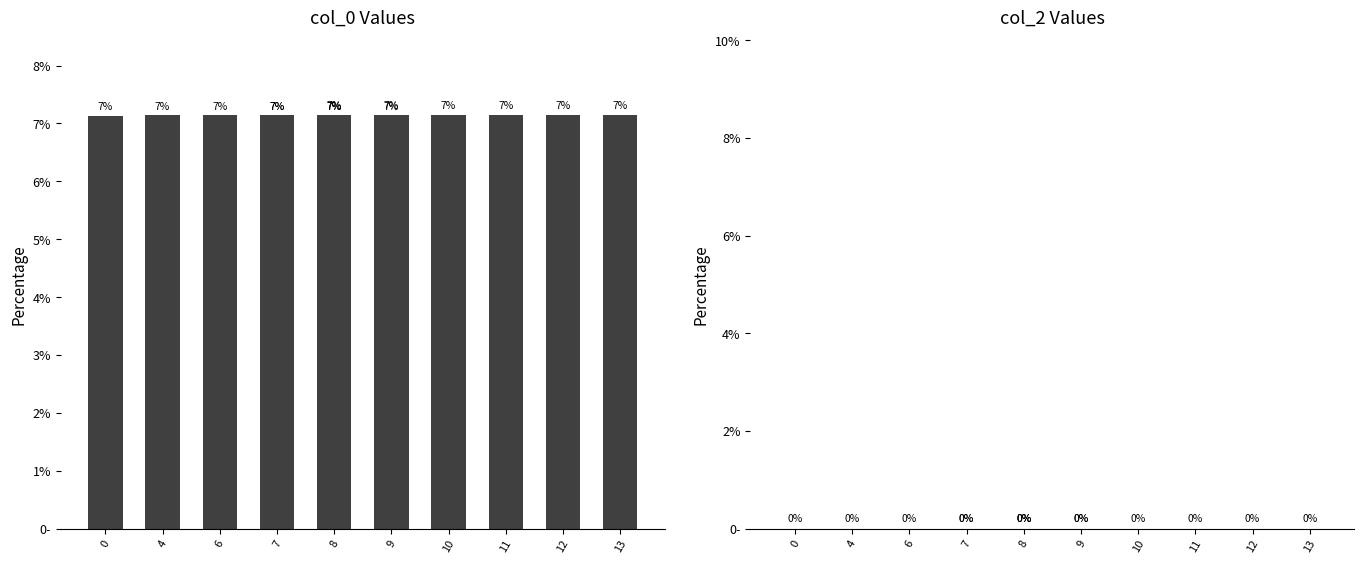

True or false: col_2 has a value of 0.0 at 11.

True